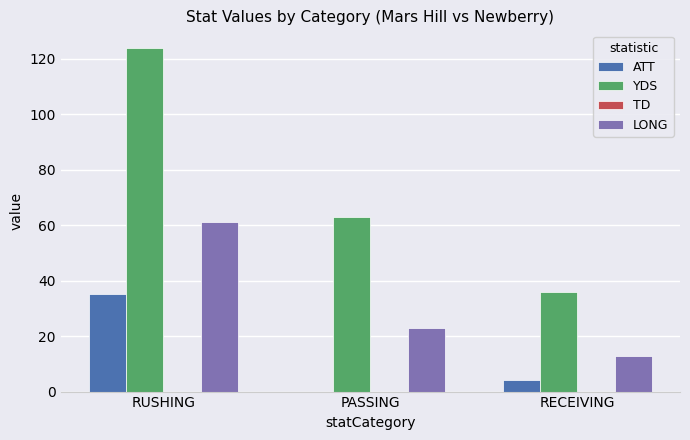

Where does the LONG series first go above 23?

RUSHING